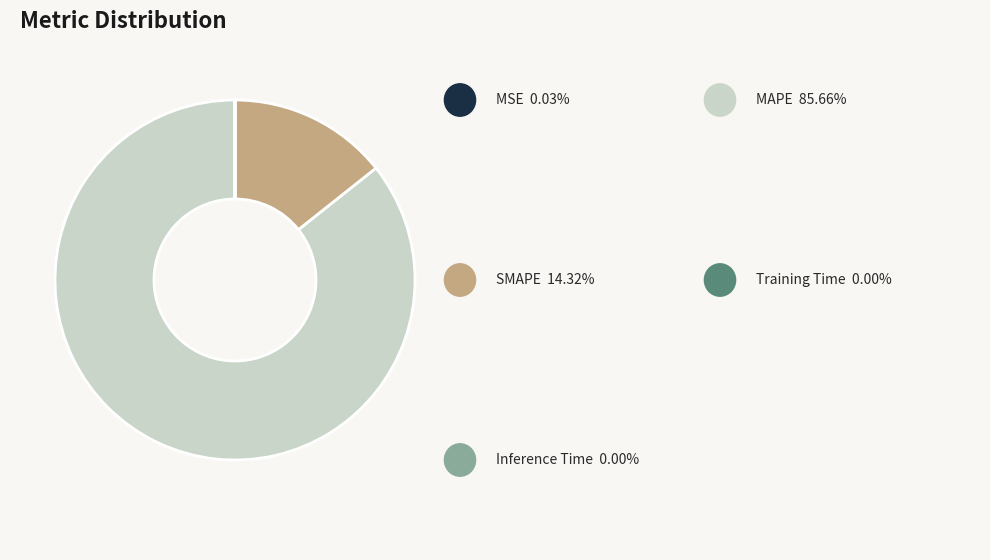

Is there any slice that represents more than half of the pie?

Yes